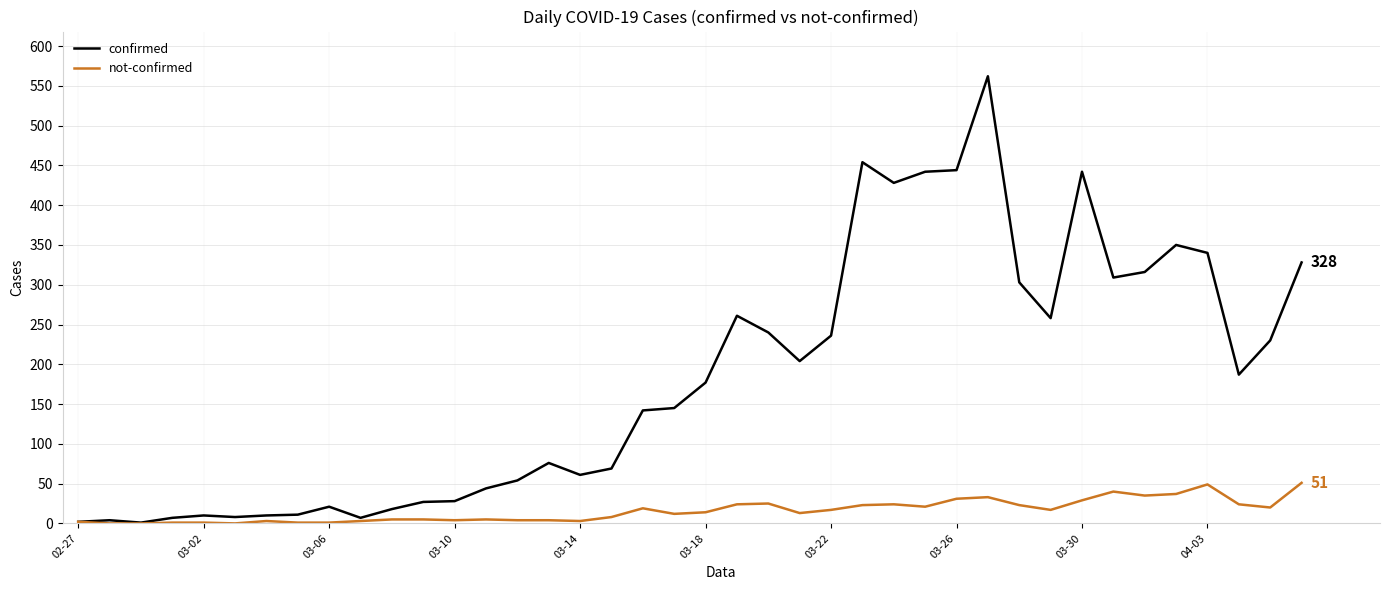

What is the difference between the maximum and minimum values in the not-confirmed series?

51